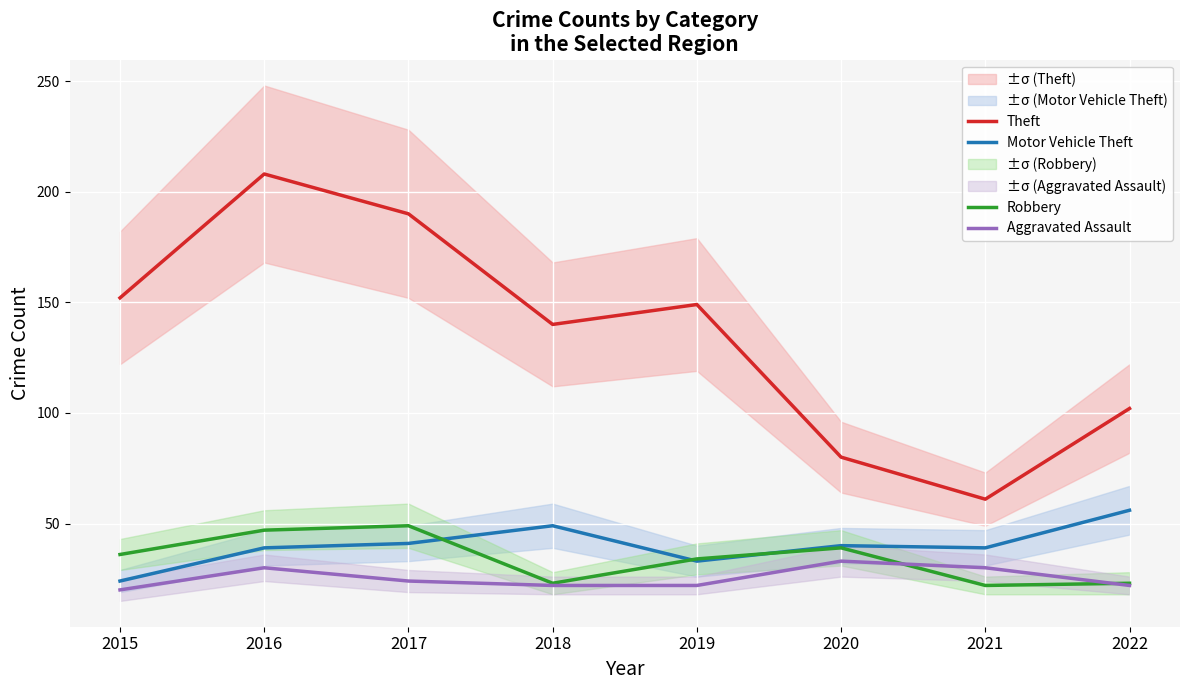

What is the difference between the Robbery values at 2019 and 2018?

11